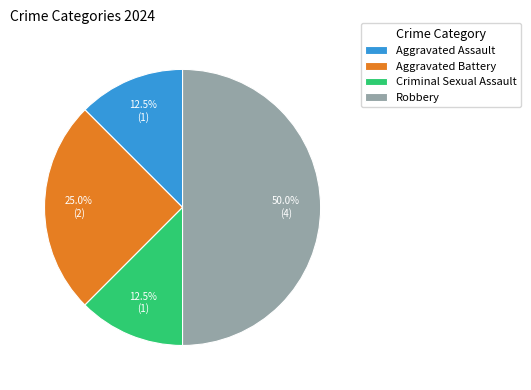

Does Criminal Sexual Assault represent more than half of the total?

No